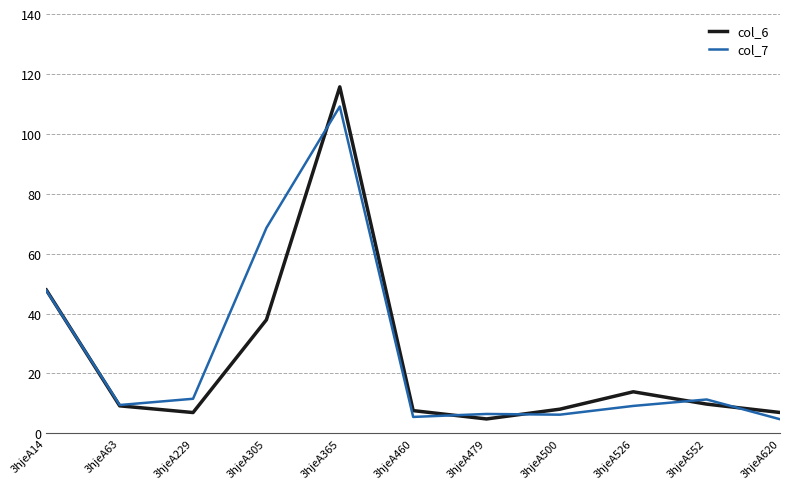

How many series are shown in this chart?

2